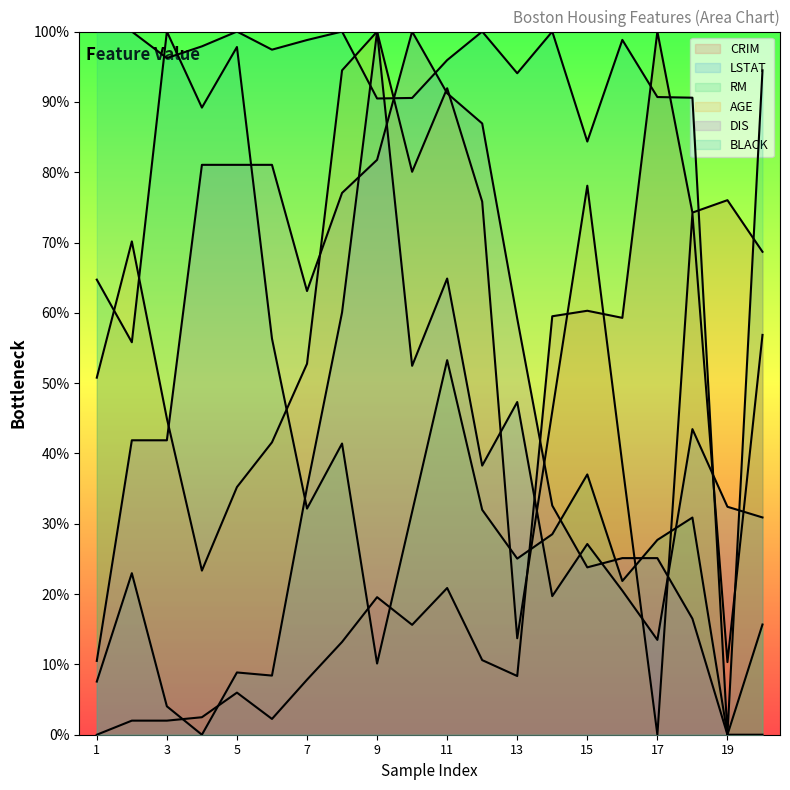

Does the chart display data point markers on the line(s)?

No